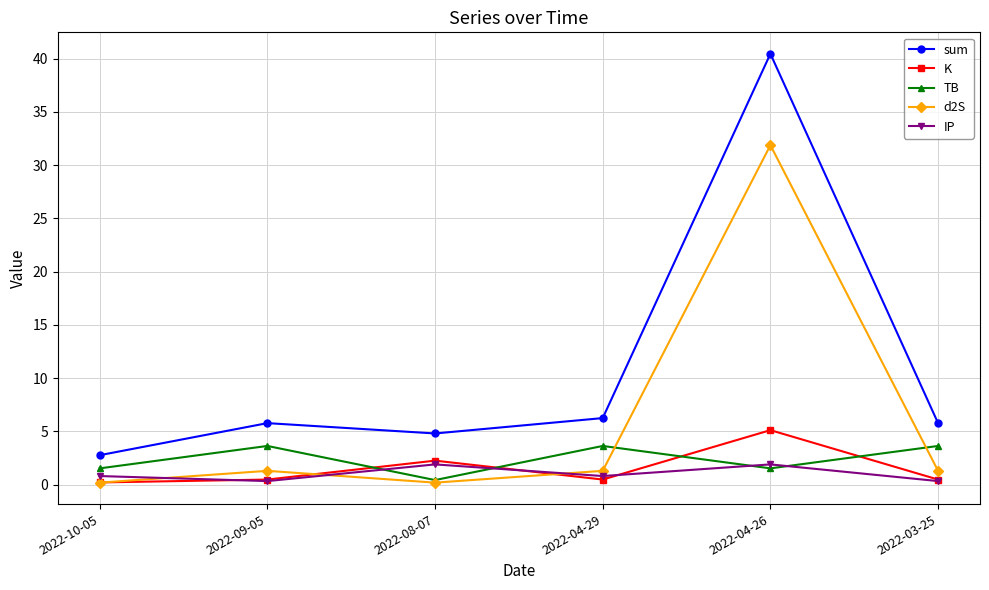

What is the total value across all series at 2022-08-07?

9.6